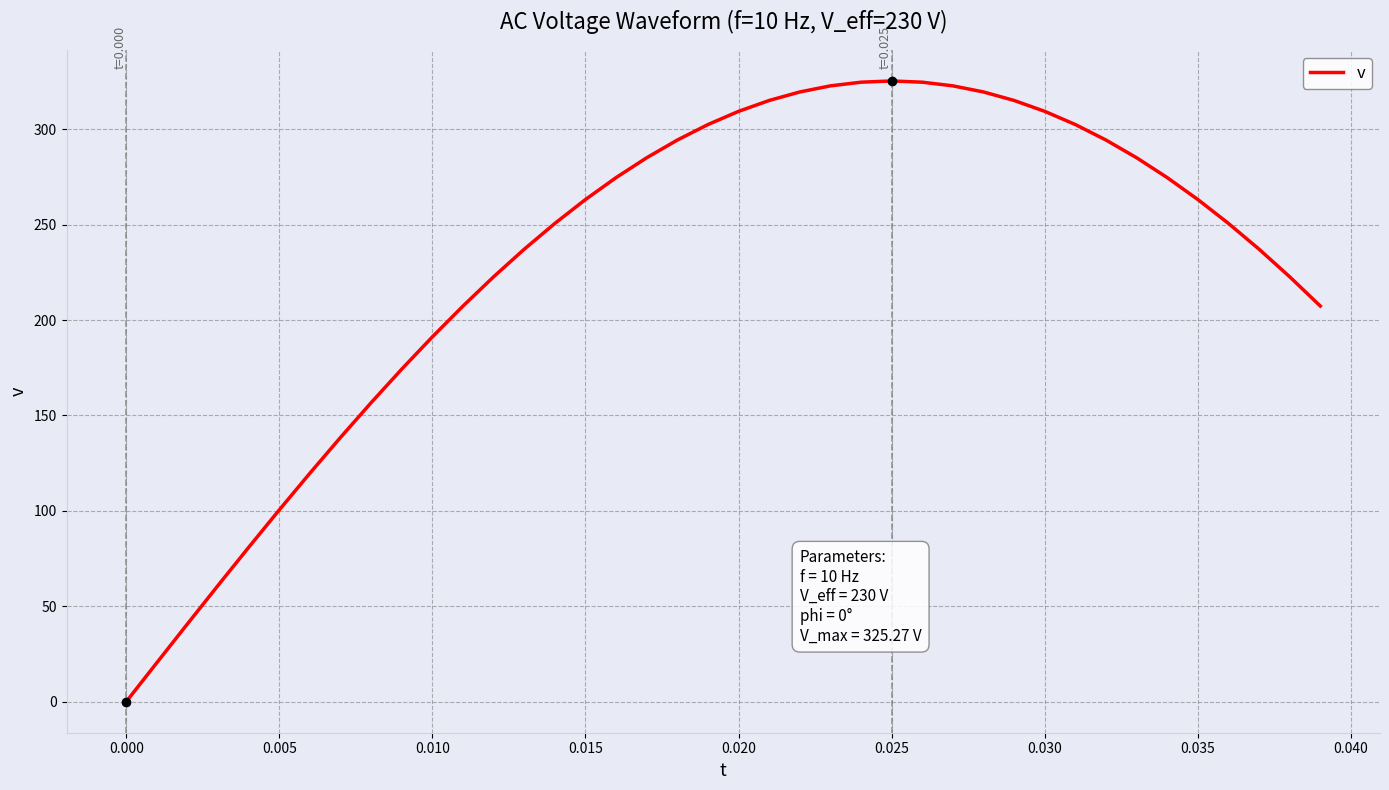

What is the greatest value displayed?

325.3